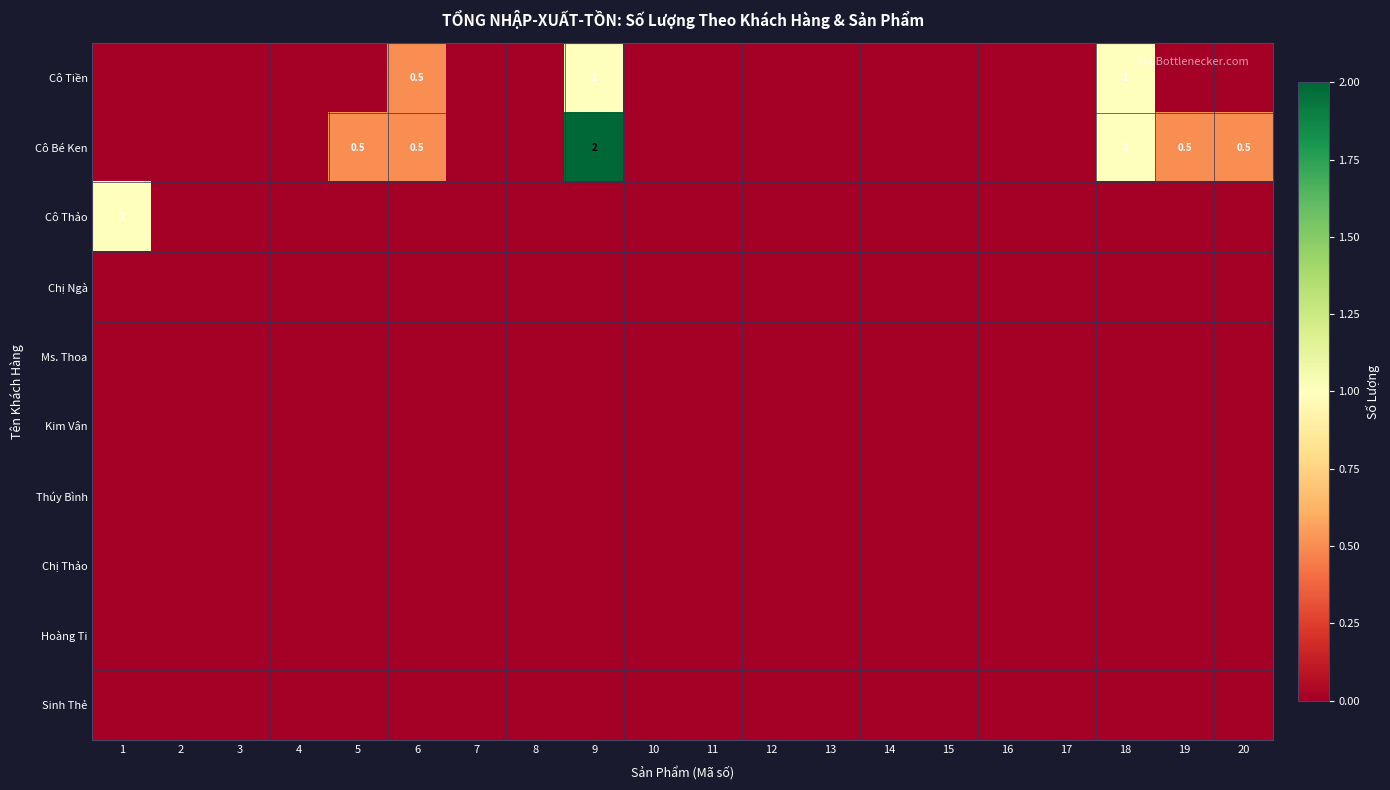

What is the average value of the Cô Thảo series?

0.1